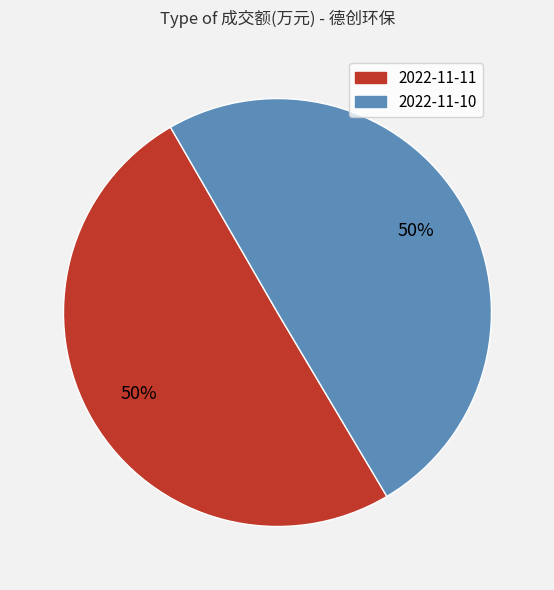

To the nearest percent, what percentage of the pie is 2022-11-10?

50%